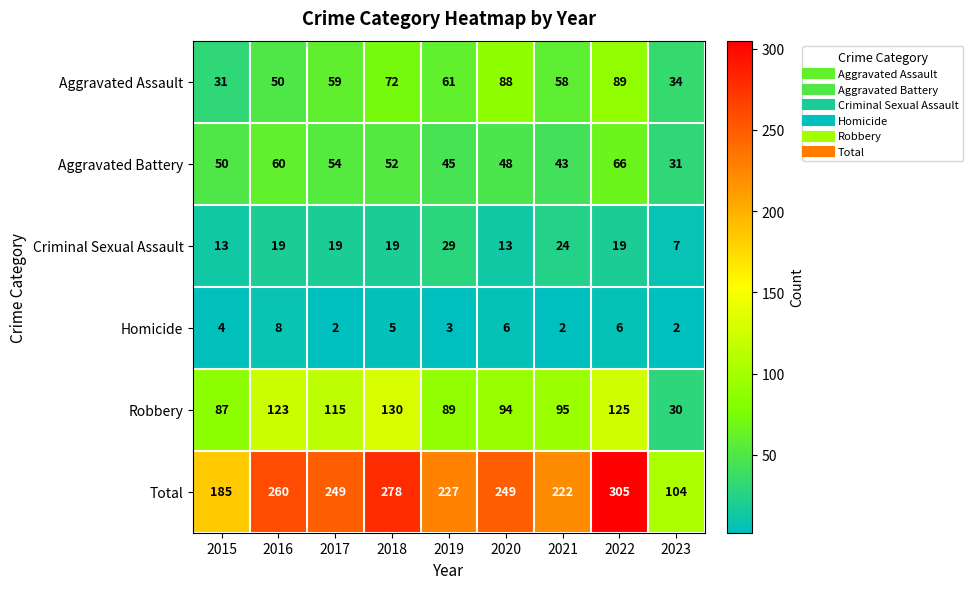

How many series are shown in this chart?

6